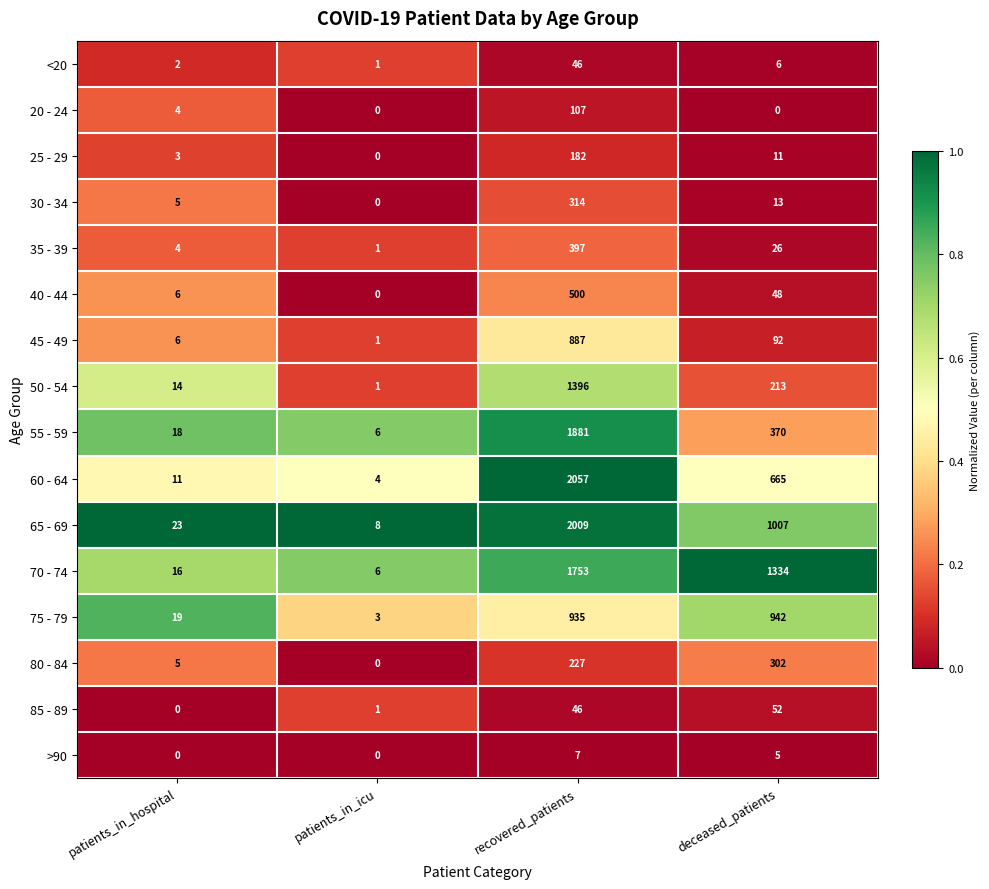

Which series has the largest range (max minus min)?

60 - 64